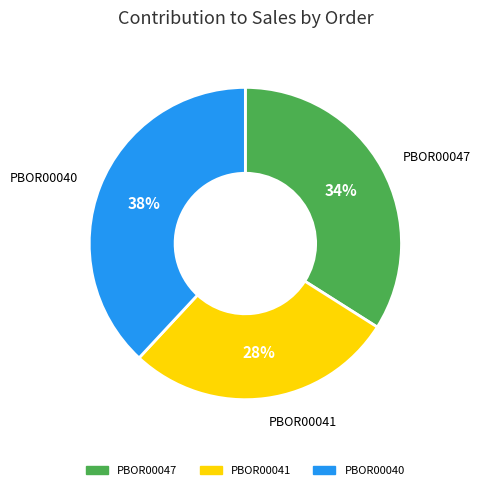

Approximately how many times larger is the value at PBOR00040 compared to PBOR00041?

1.4